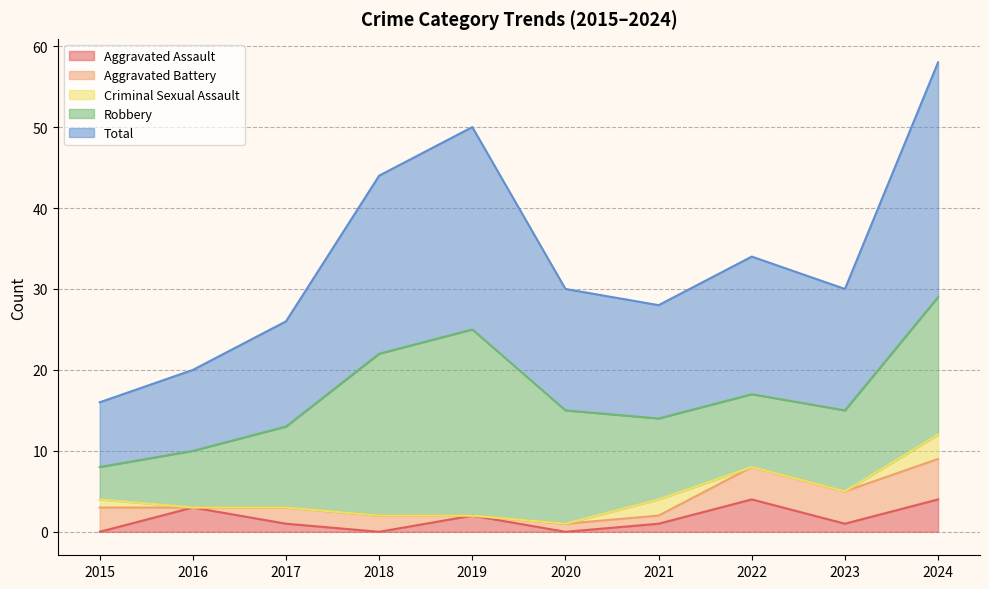

How many times do Criminal Sexual Assault and Aggravated Battery cross each other?

2